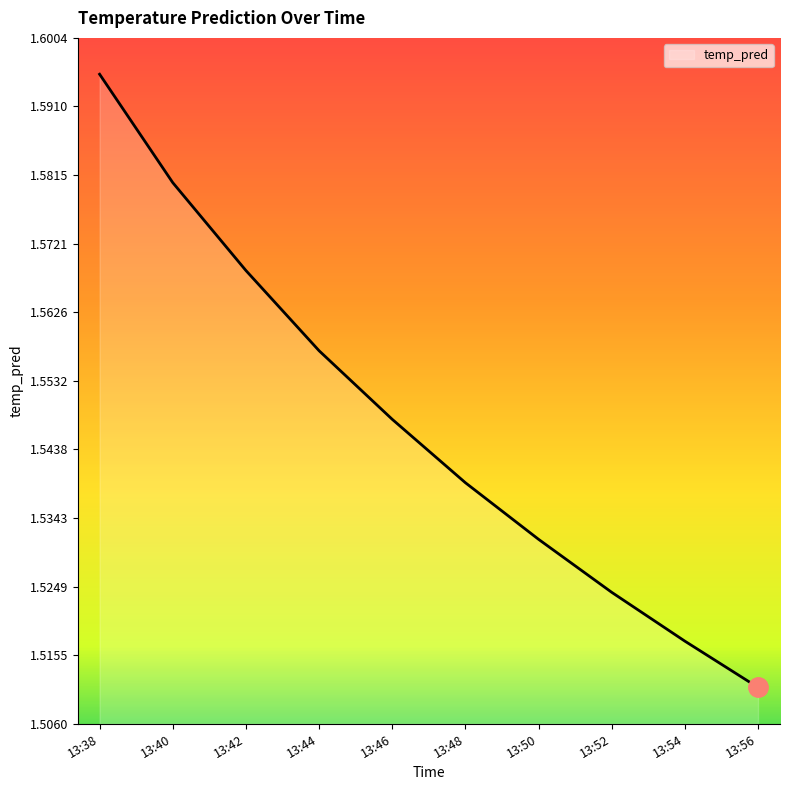

Which has a higher value, 13:50 or 13:44?

13:44